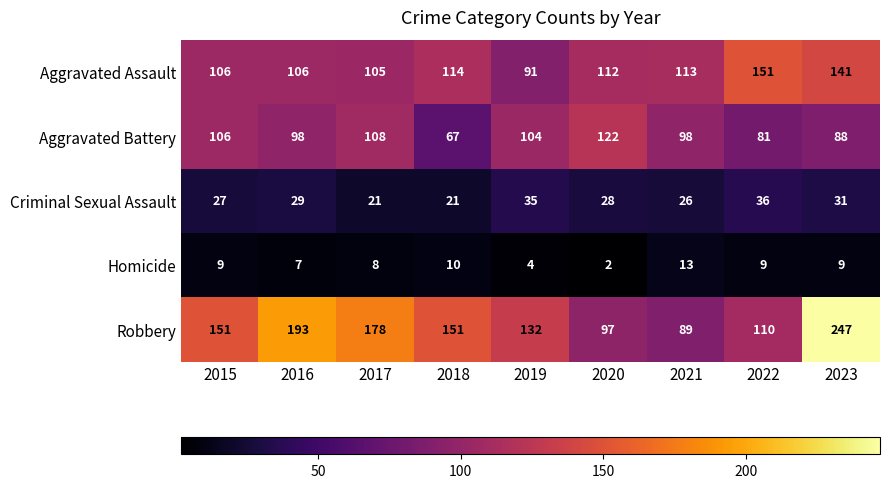

The value of Homicide at 2022 is 9. True or false?

True